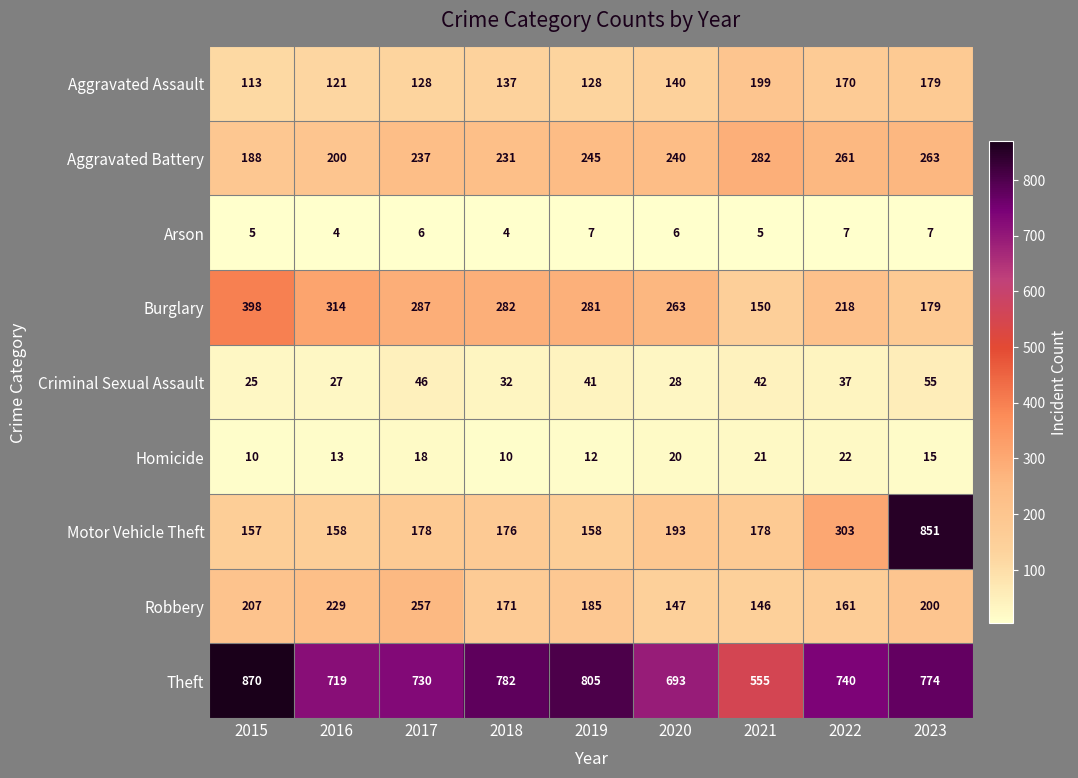

What is the difference between the maximum and minimum values in the Motor Vehicle Theft series?

694